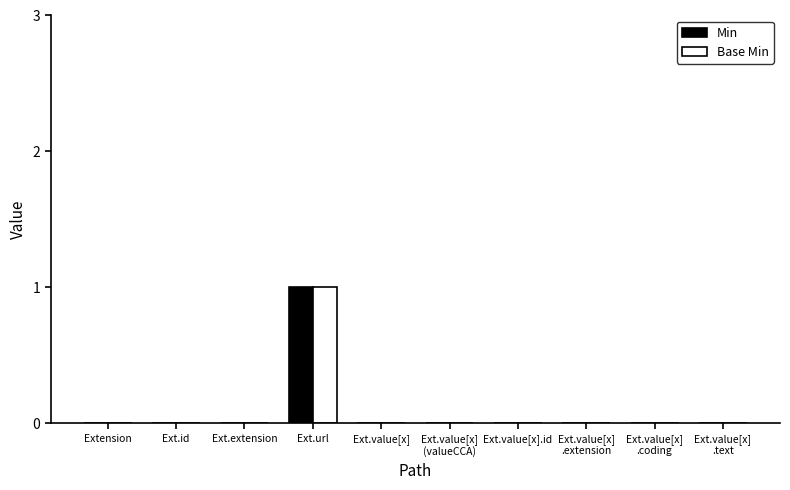

The value of Min at Ext.id is 0. True or false?

True